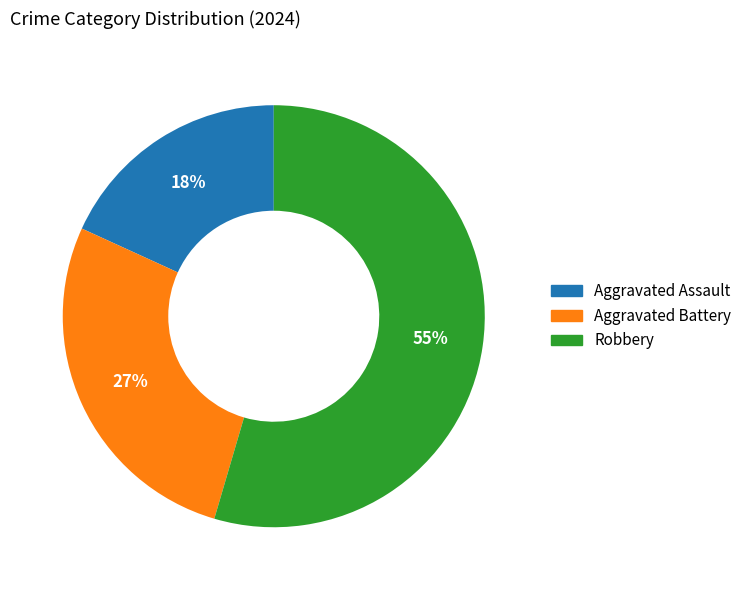

What is the smallest slice in the pie chart?

Aggravated Assault